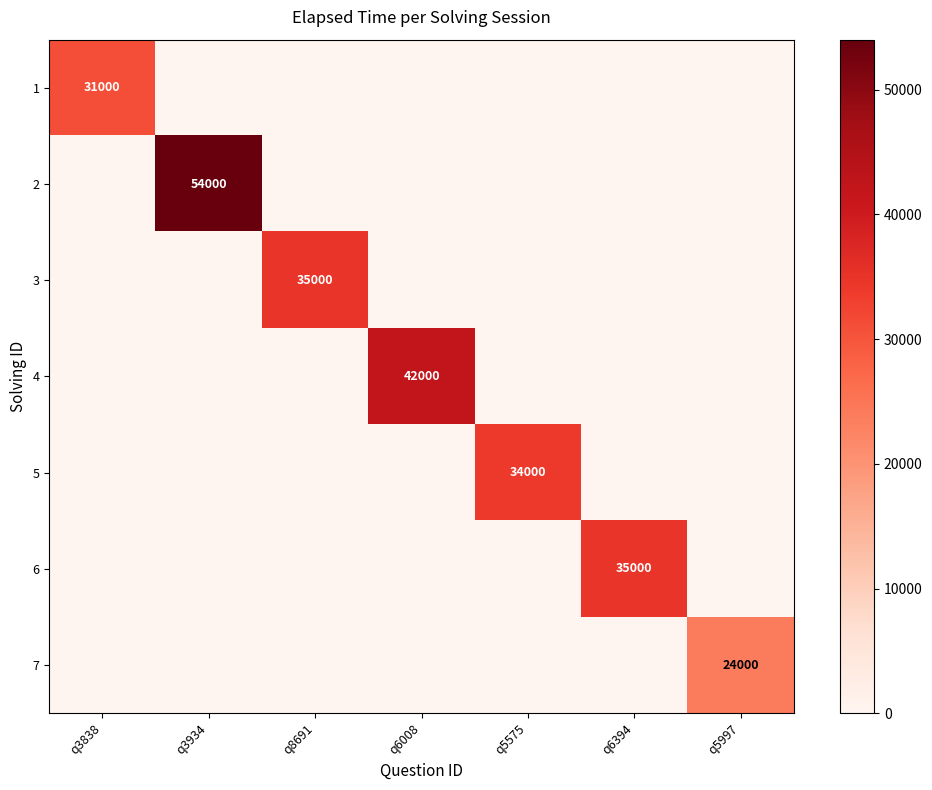

The 2 series shows 54000 at q3934. True or false?

True